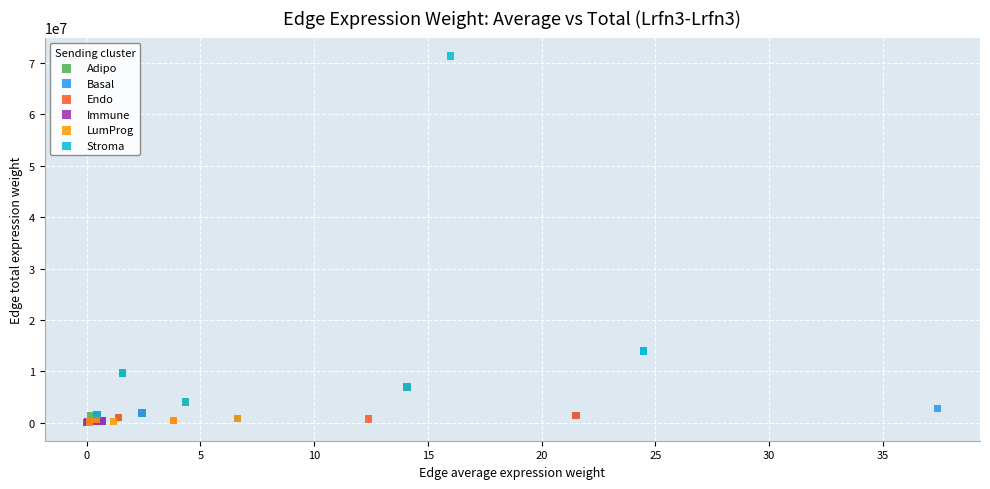

Which series reaches the maximum Y coordinate?

Stroma